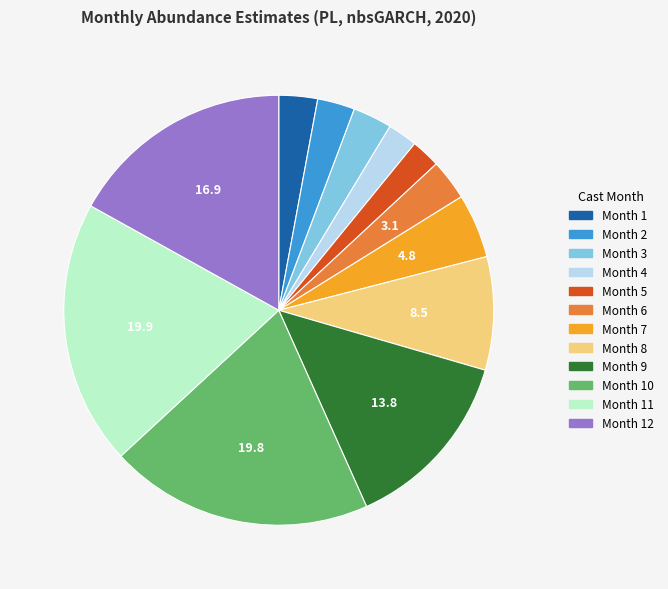

Is there any slice that represents more than half of the pie?

No